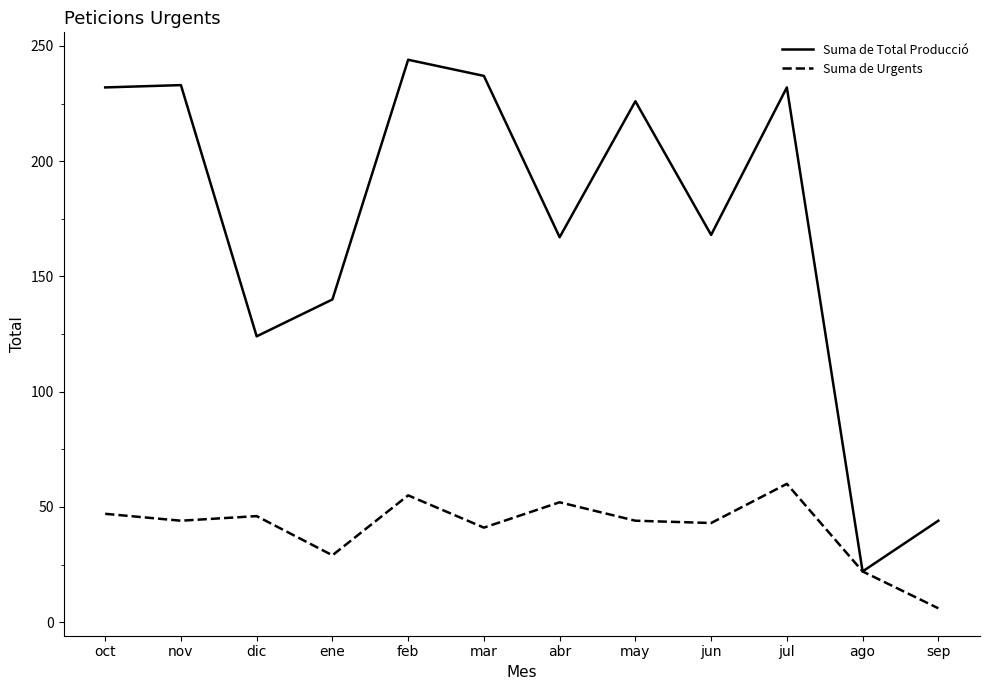

Rank the series by their maximum value, from lowest to highest.

Suma de Urgents, Suma de Total Producció